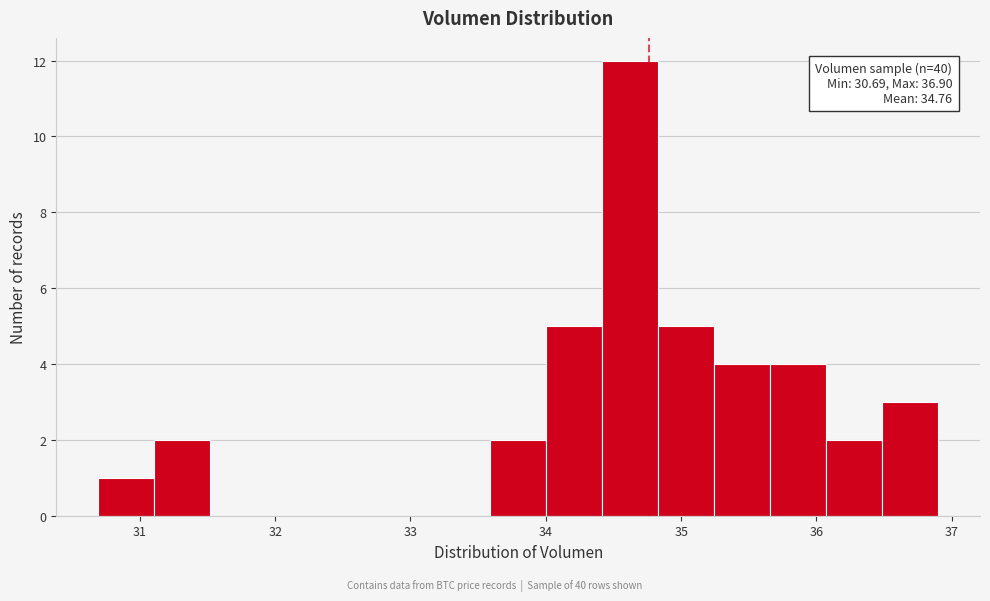

Over which range of the x-axis is the bar tallest?

34.4 to 34.8